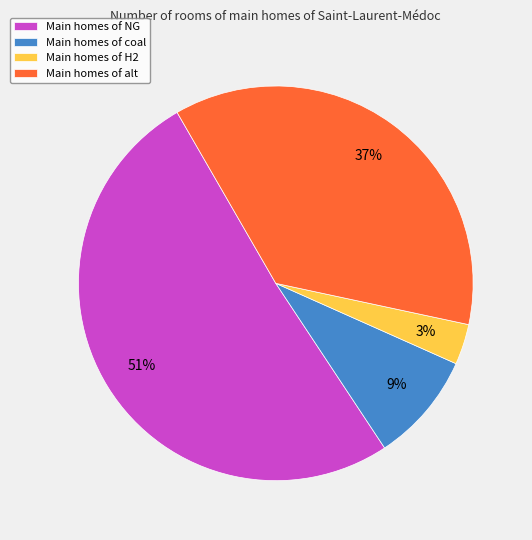

Does any single category account for the majority?

Yes